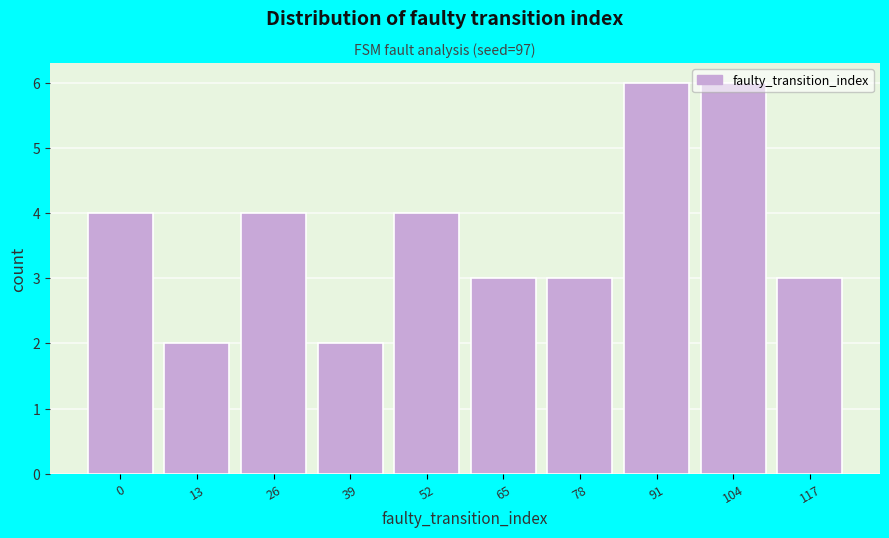

What is the ratio of the value at 91 to the value at 0?

1.5